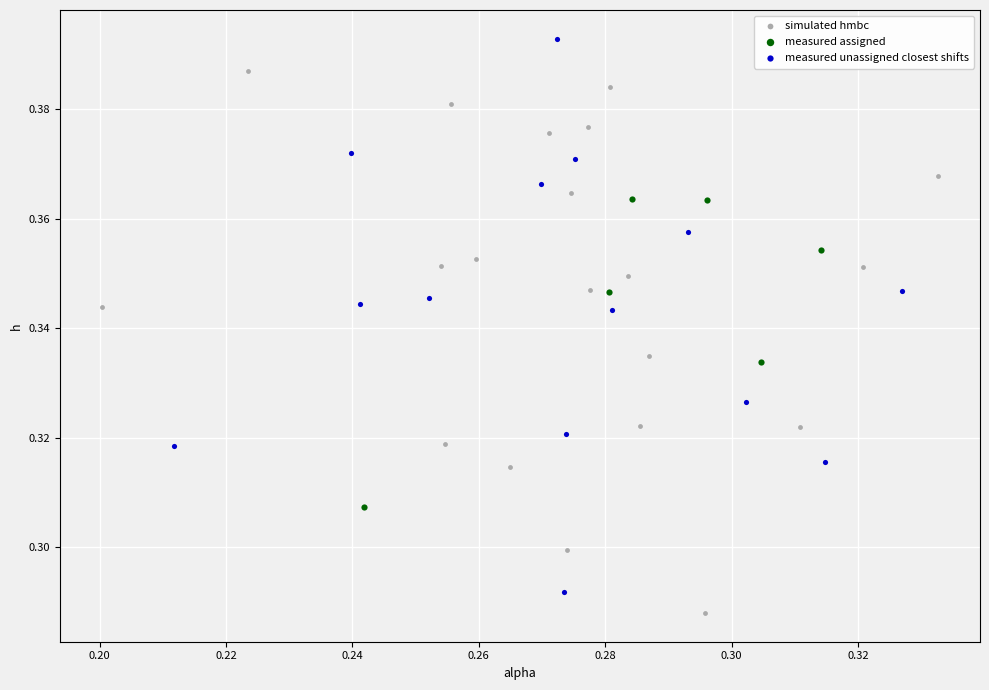

Which series contains the highest Y value?

measured unassigned closest shifts